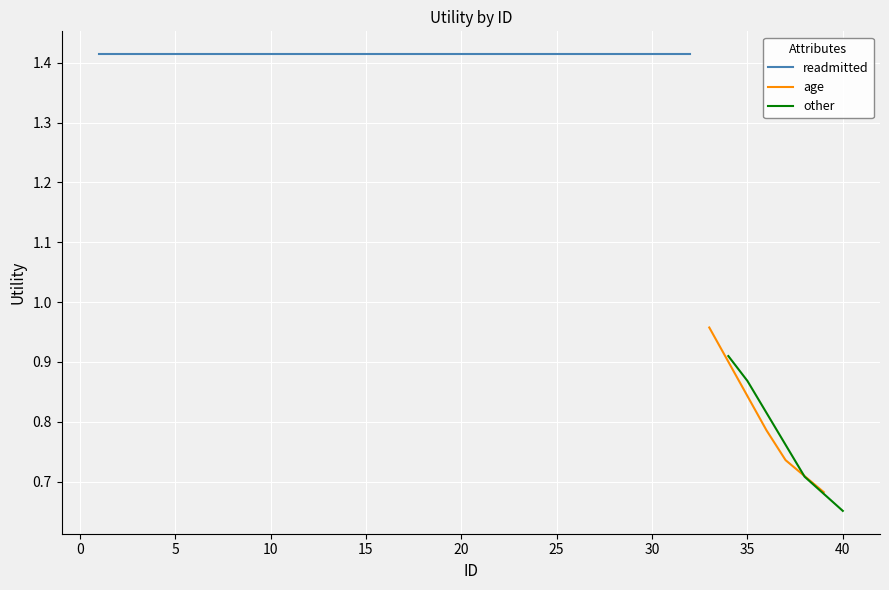

True or false: age has more than 1 points higher than both neighbors.

False